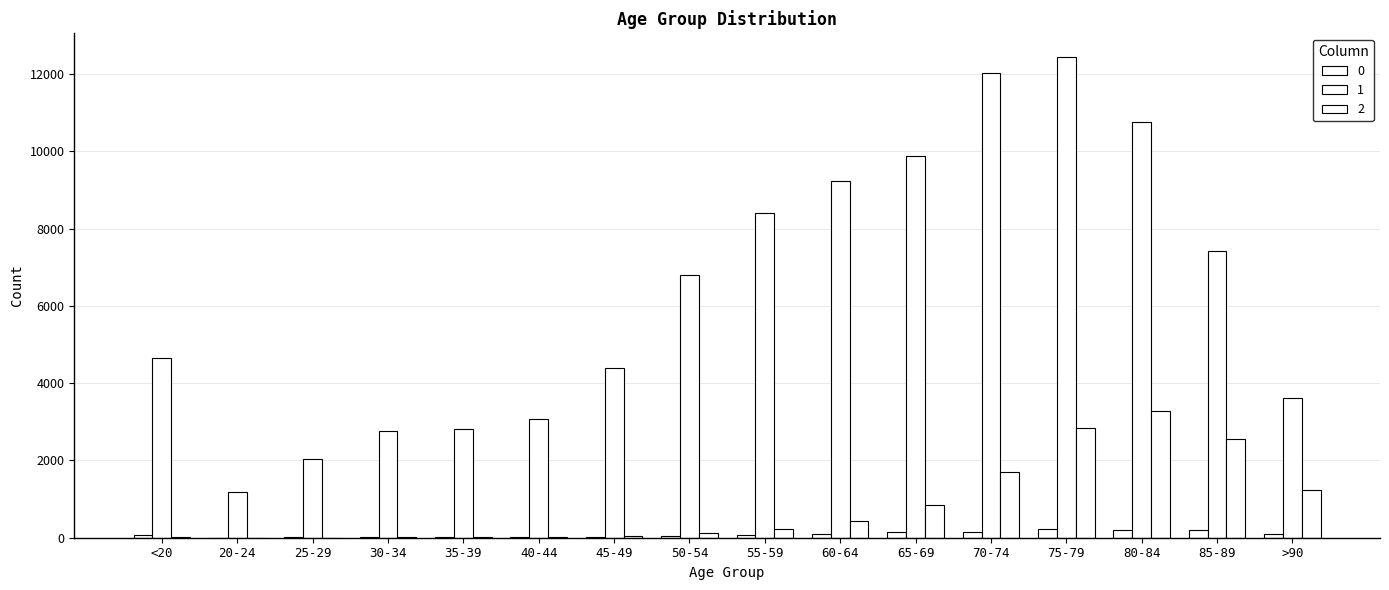

How many groups of bars are there?

16